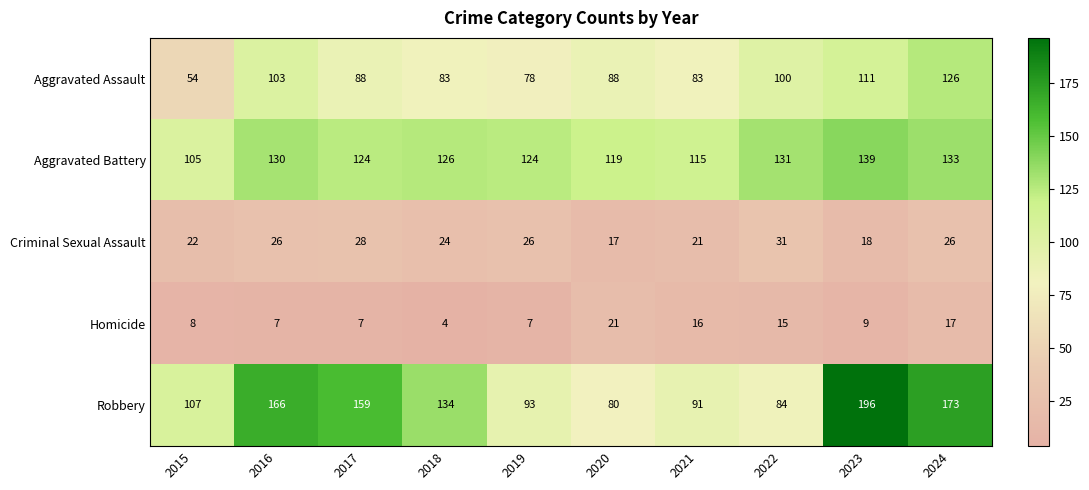

Is it true that Aggravated Assault equals 103 at 2016?

True